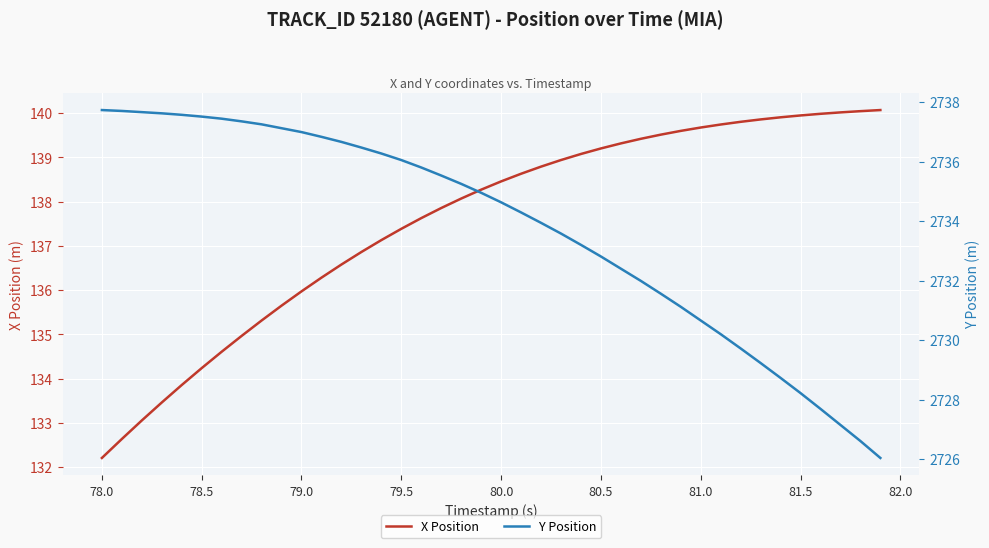

True or false: X Position has a value of 139.2 at 80.5.

True